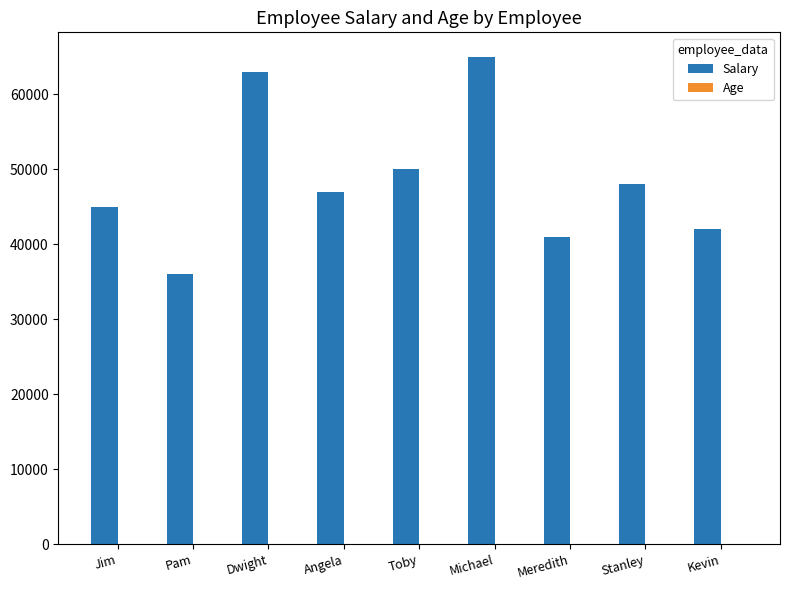

What is the maximum value for Salary?

65000